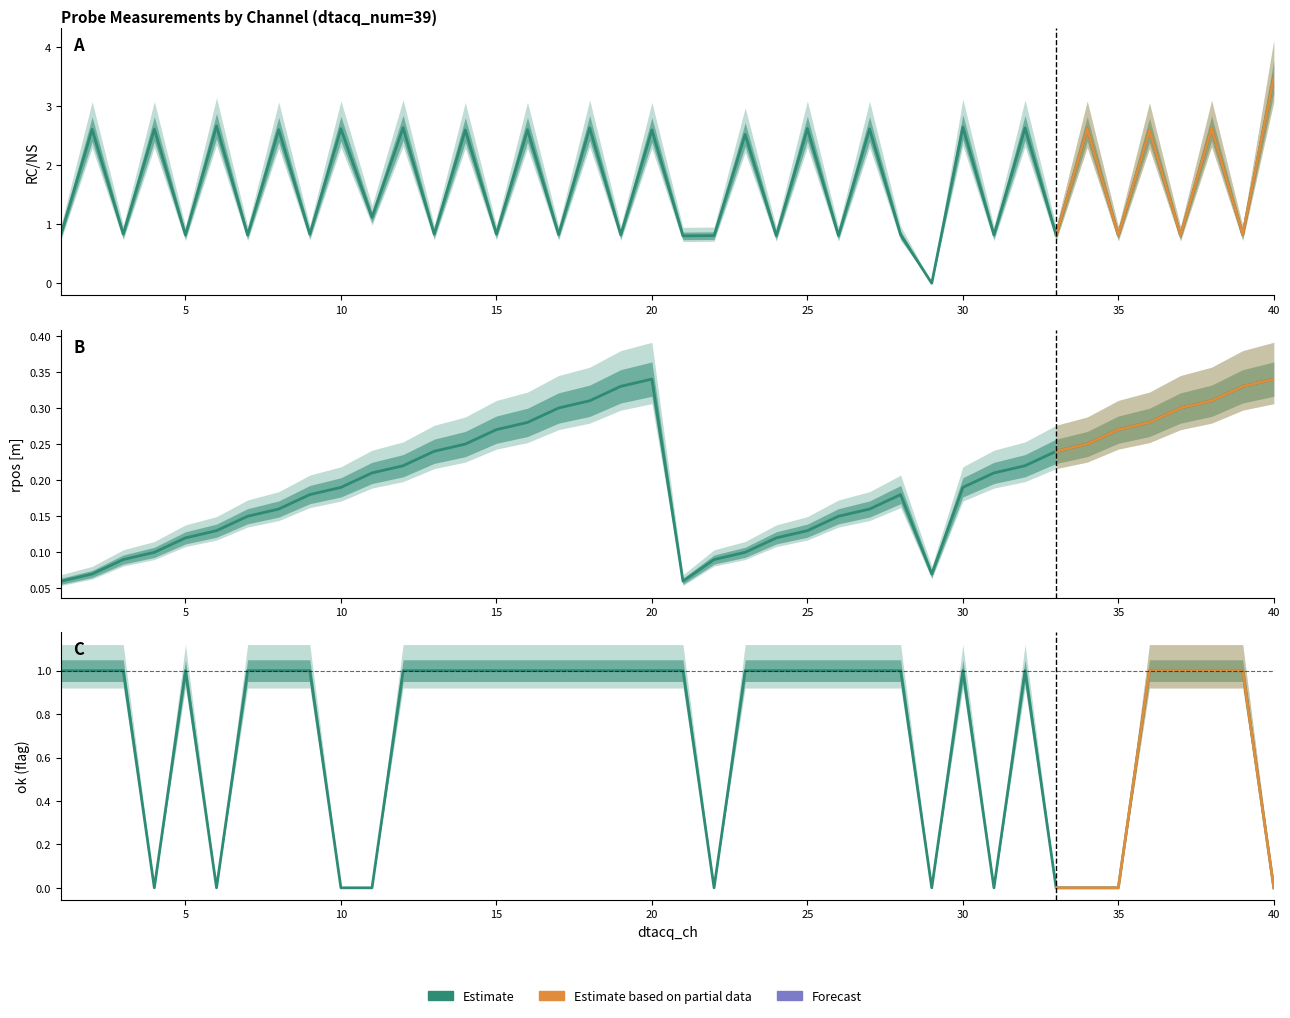

Is it true that RC/NS equals 0.4 at 7?

False